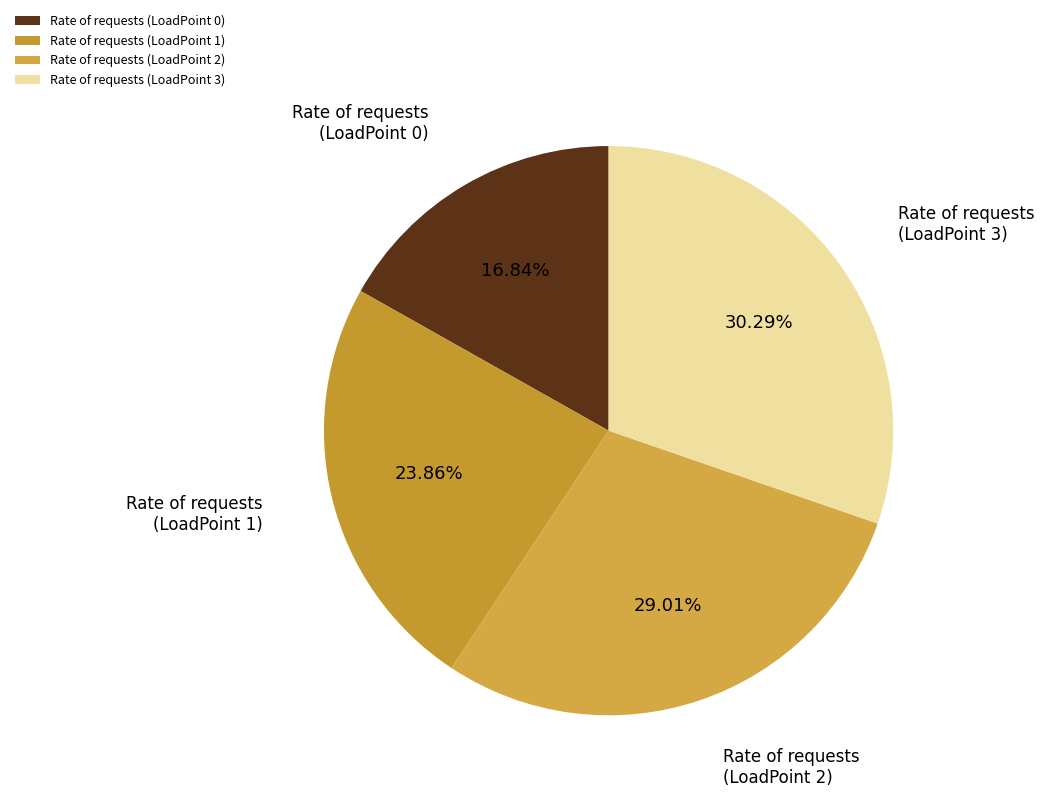

Rank the categories by value from lowest to highest.

Rate of requests (LoadPoint 0), Rate of requests (LoadPoint 1), Rate of requests (LoadPoint 2), Rate of requests (LoadPoint 3)